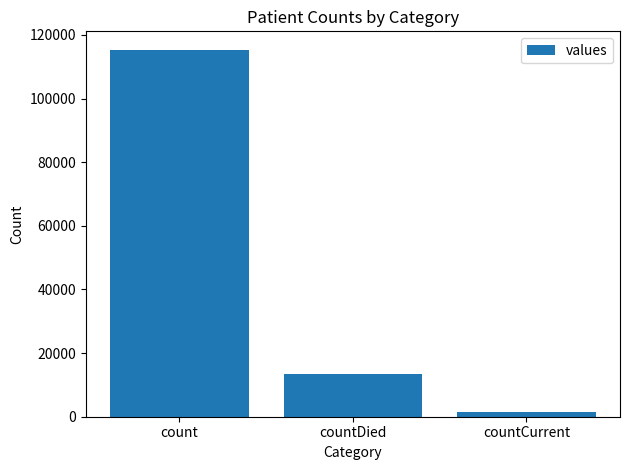

What is the change in value from count to countCurrent?

-113996